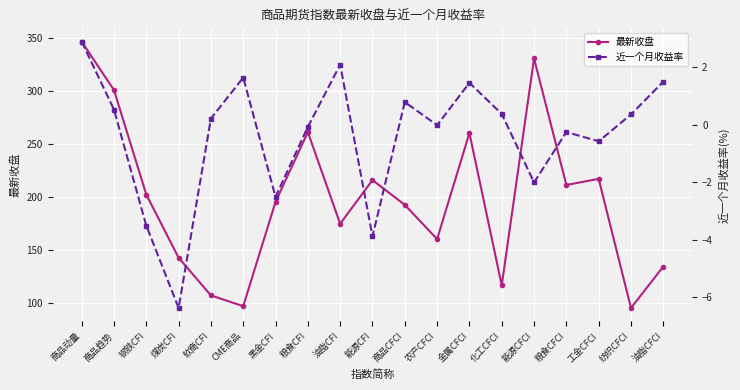

Which series changed the most between 商品趋势 and 软商CFI?

最新收盘